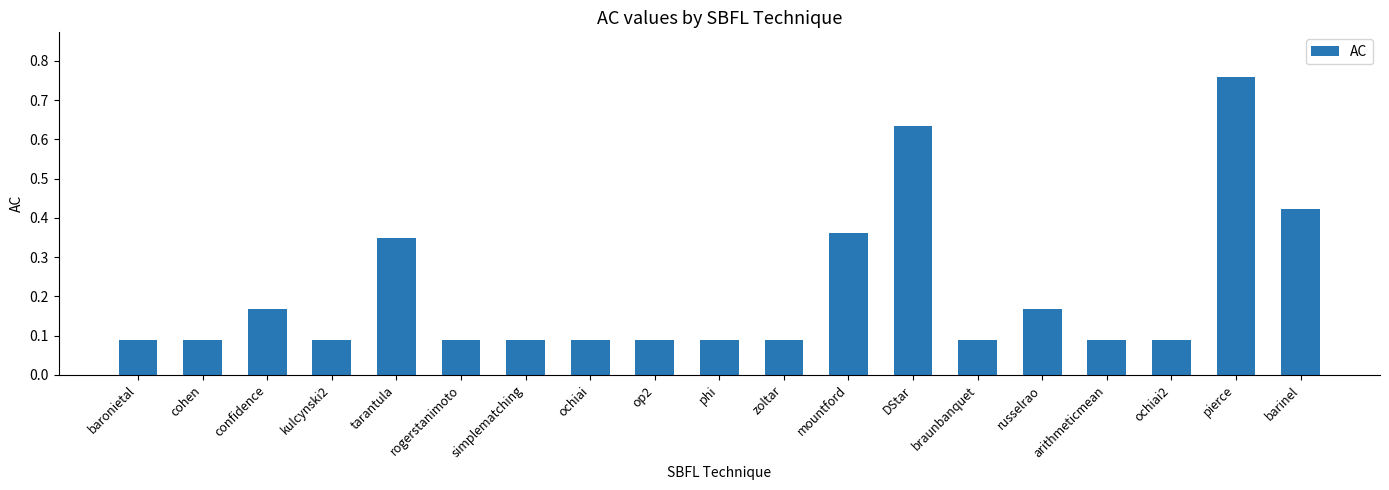

What is the difference between the maximum and minimum values?

0.7